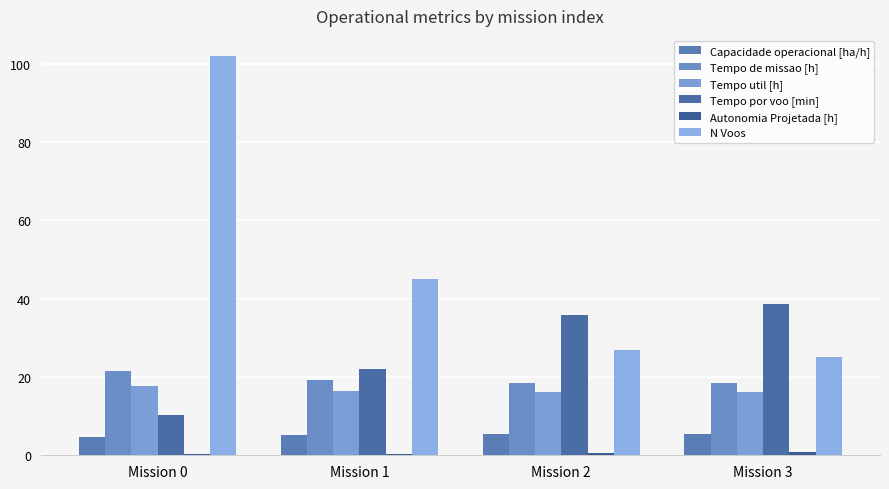

Is it true that Tempo por voo [min] equals 7.8 at Mission 1?

False